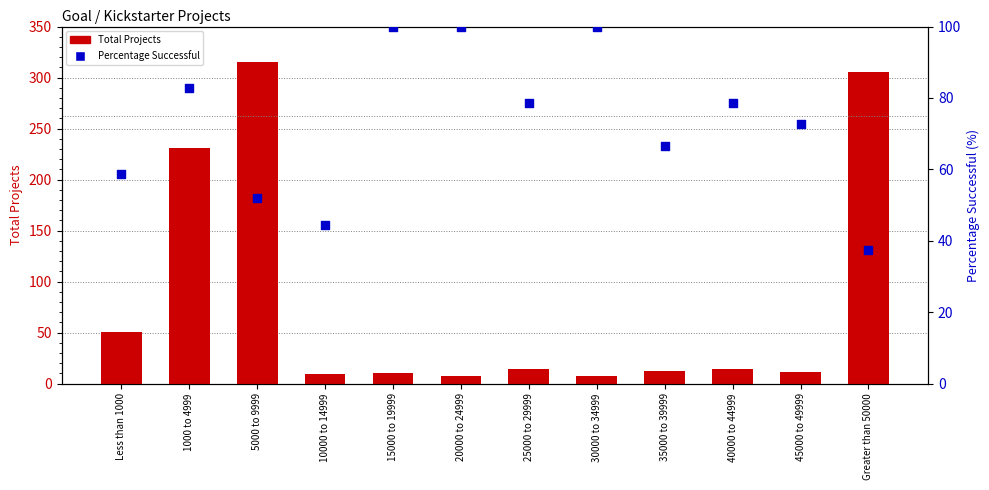

Which series has the largest total across all categories?

Total Projects